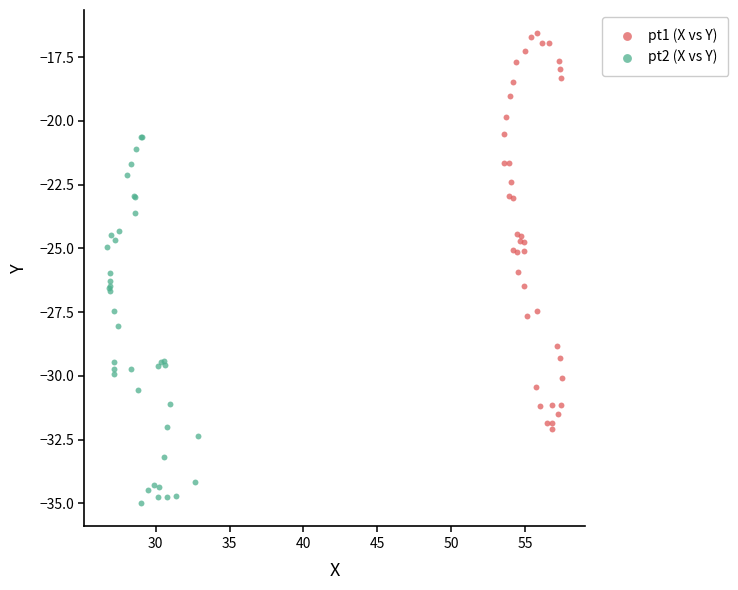

Which series reaches the minimum Y coordinate?

pt2 (X vs Y)